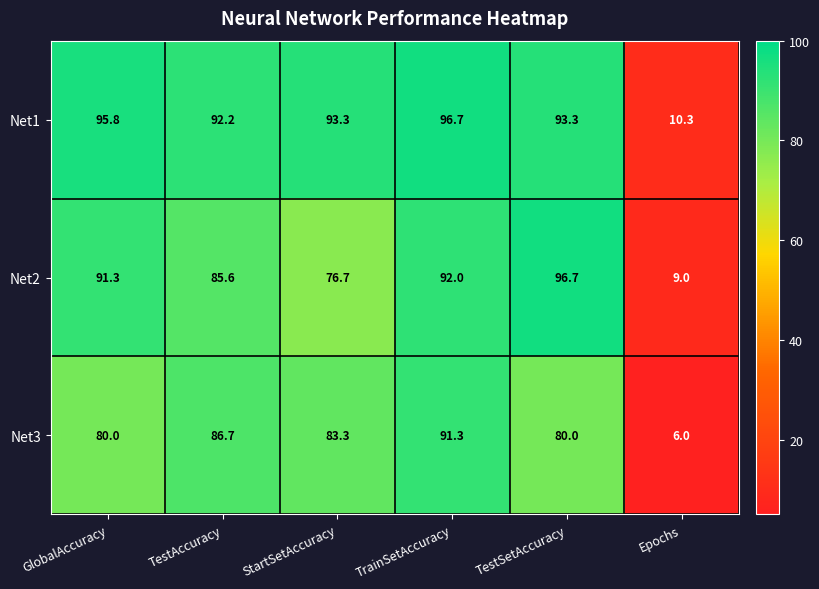

Which category has the lowest value in the Net2 series?

Epochs